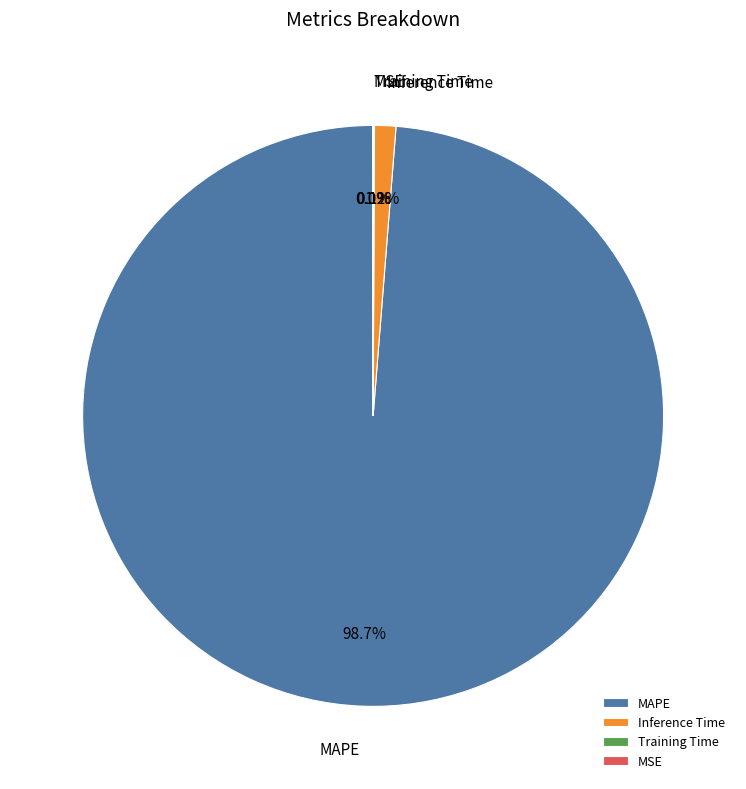

Which category accounts for the majority?

MAPE